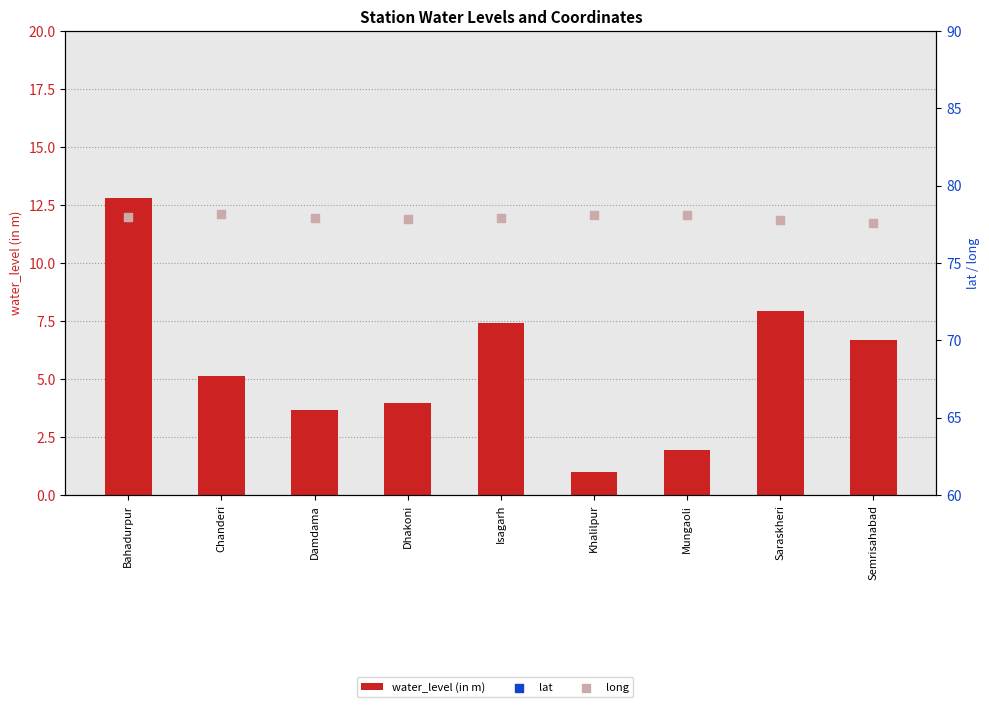

What is the total value across all series at Dhakoni?

106.6